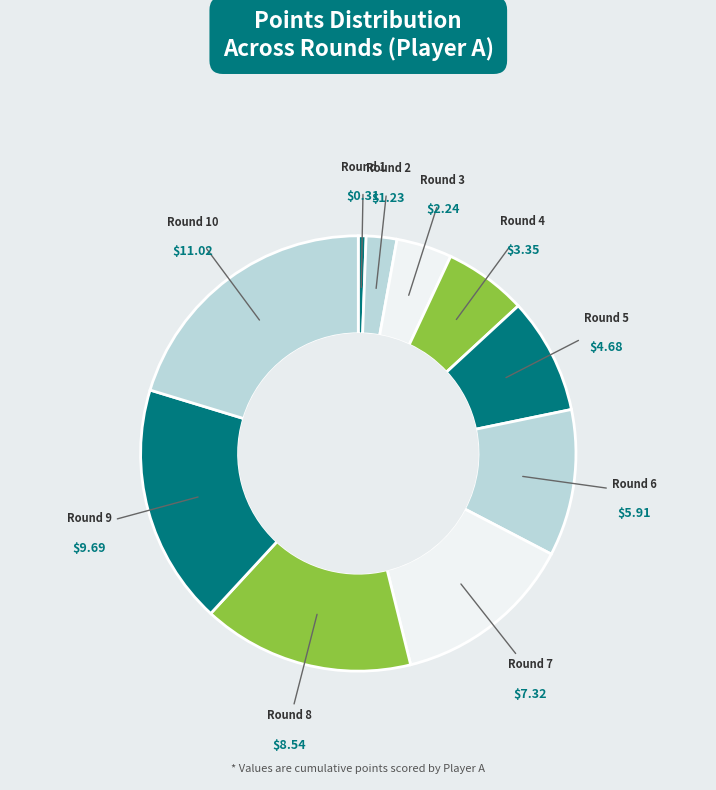

Does Round 10 account for over 50% of the chart?

No